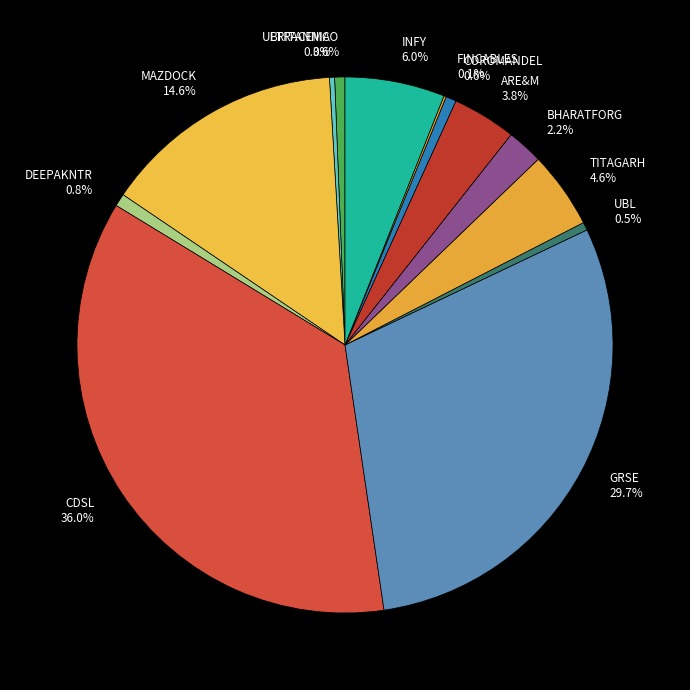

Approximately how many times larger is the value at TITAGARH compared to BRITANNIA?

15.1